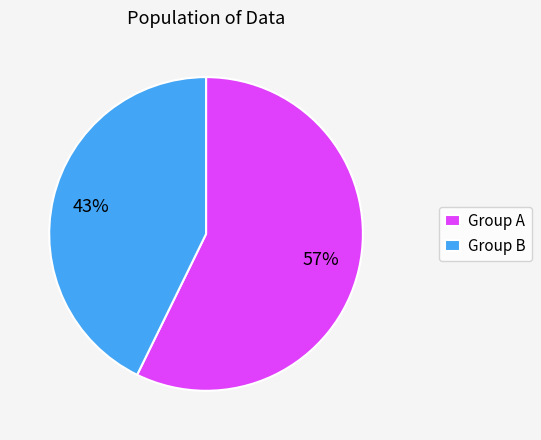

Between Group B and Group A, which is larger?

Group A